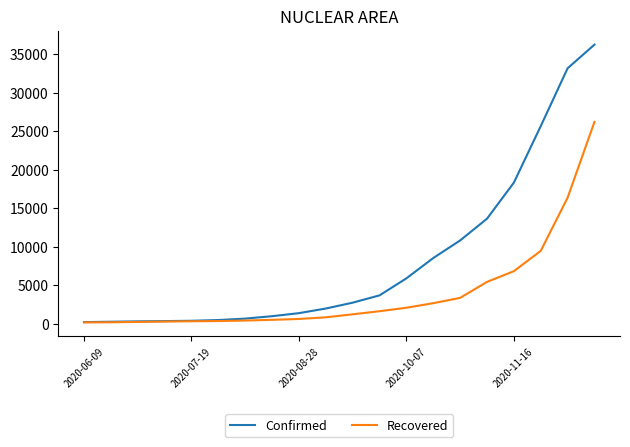

Rank the series by their maximum value, from highest to lowest.

Confirmed, Recovered